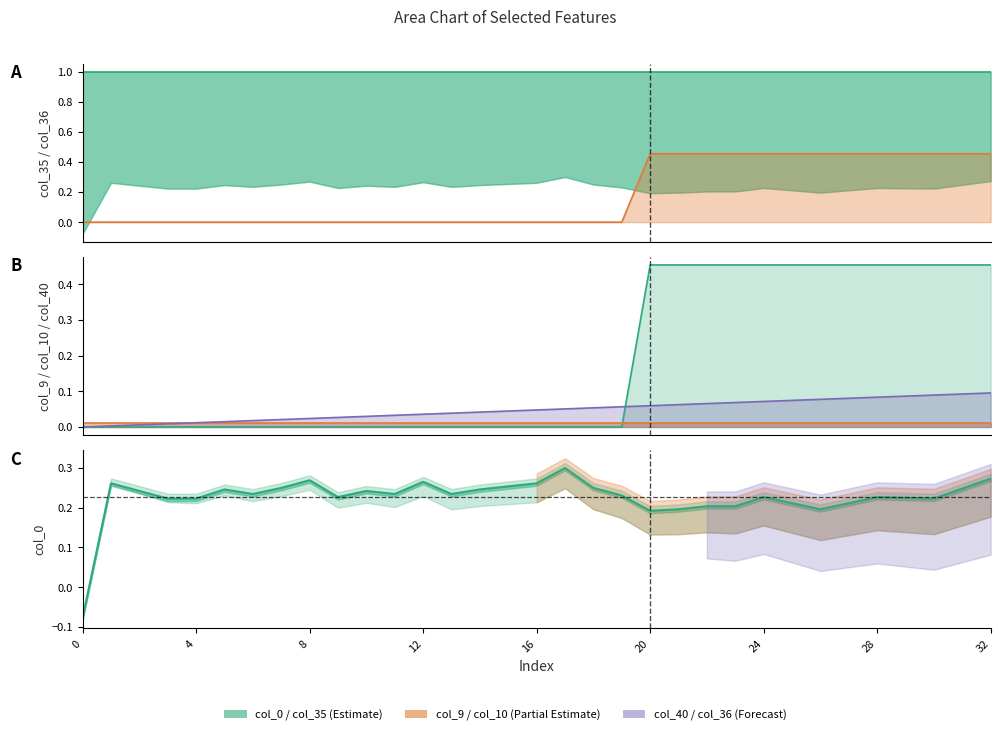

True or false: col_40_line and col_35_line cross at least once.

False